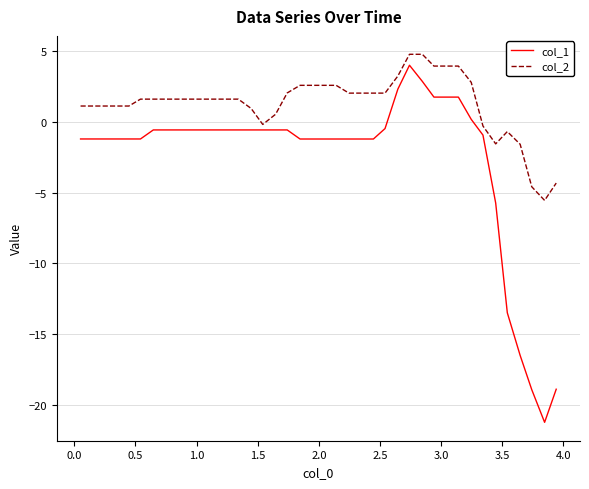

What is the difference between the maximum and minimum values in the col_2 series?

10.3